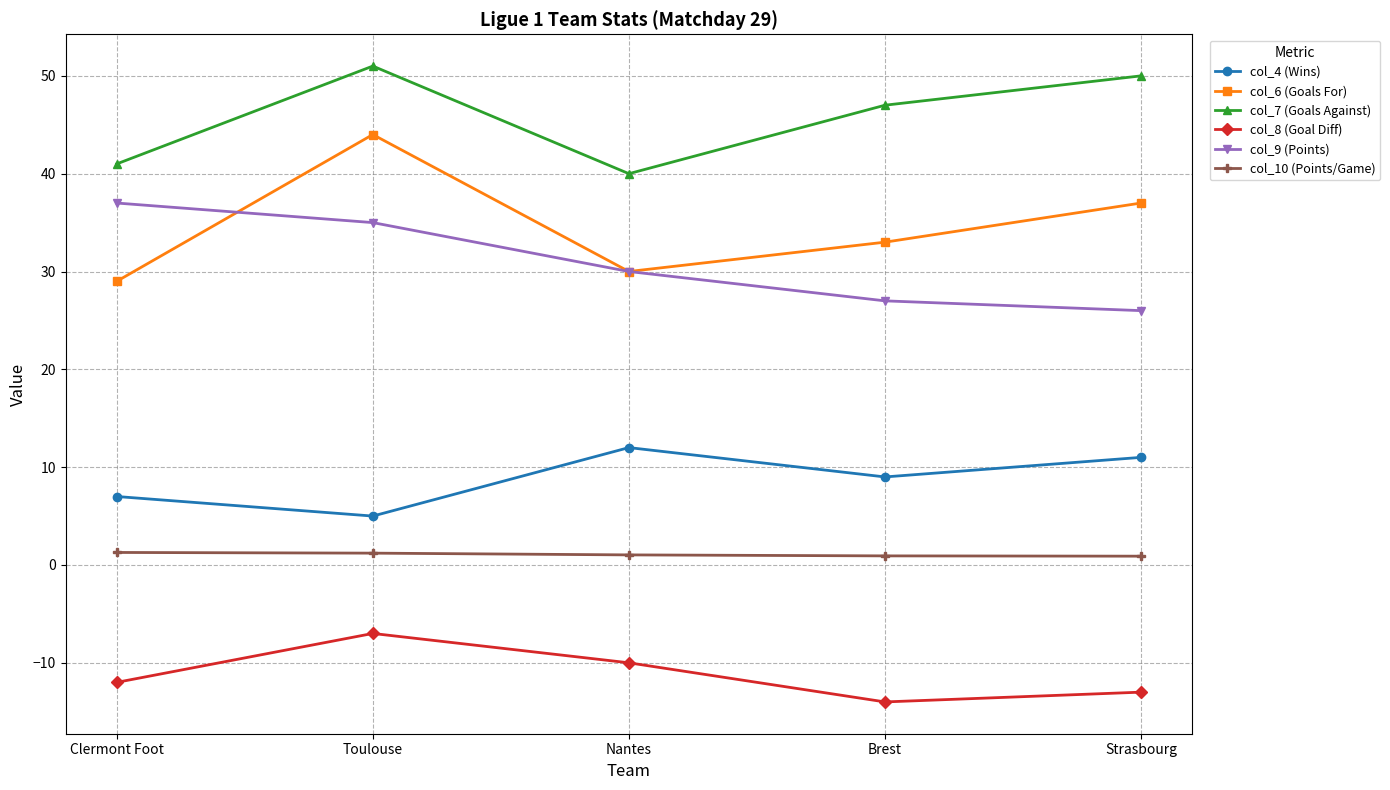

How many lines are shown in the chart?

6